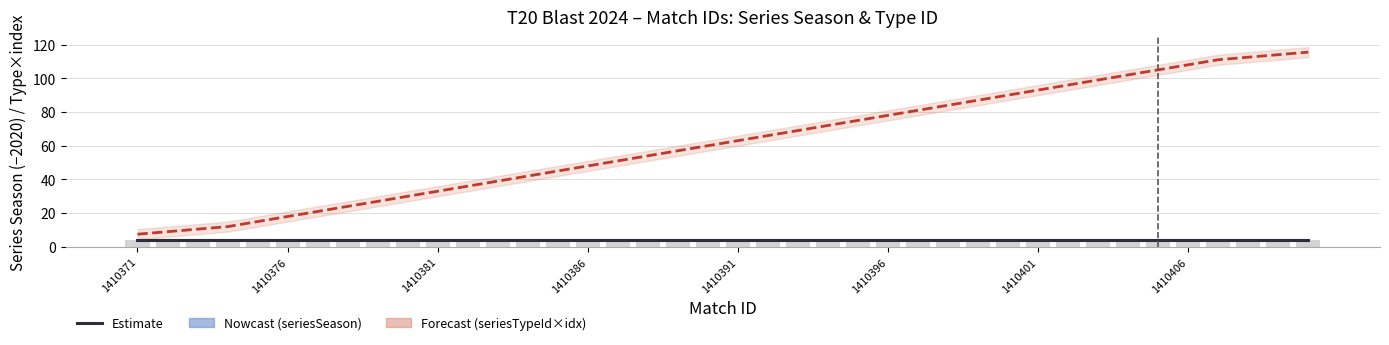

The value of seriesTypeId (×index) at 9 is 30.0. True or false?

True